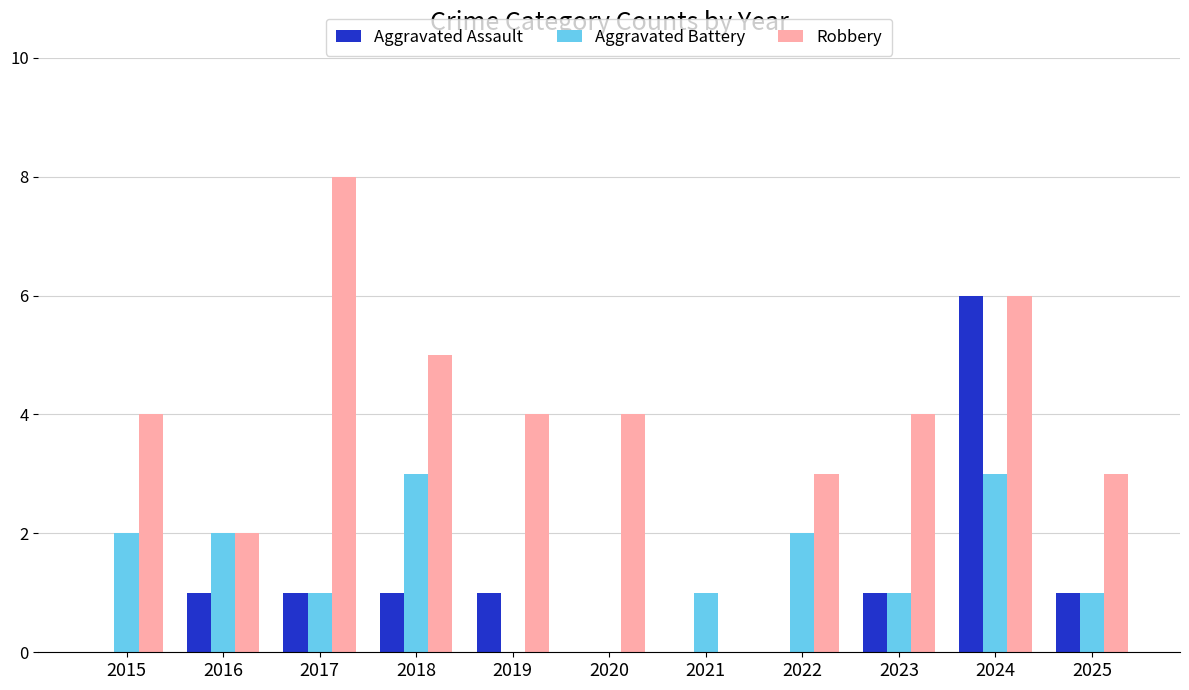

Count the Aggravated Assault values in the range 0 to 1.

10